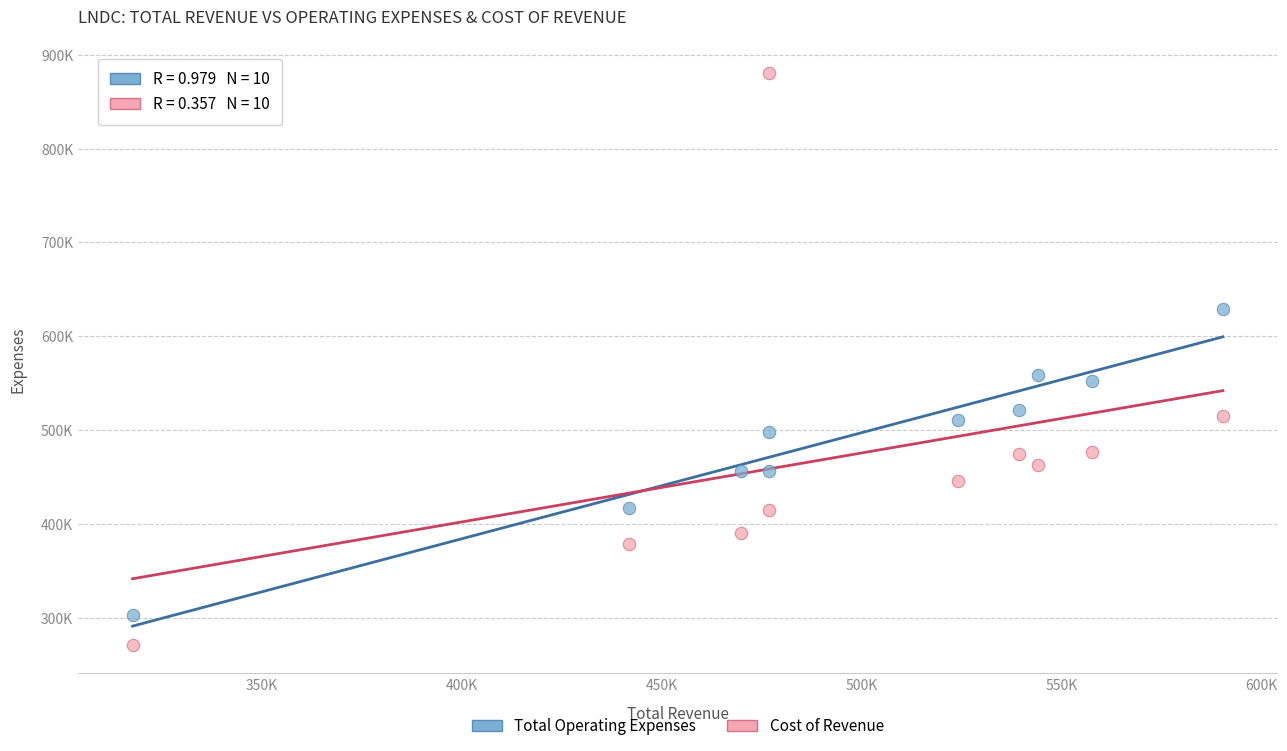

What are all the series names shown in the legend?

Total Operating Expenses, Cost of Revenue